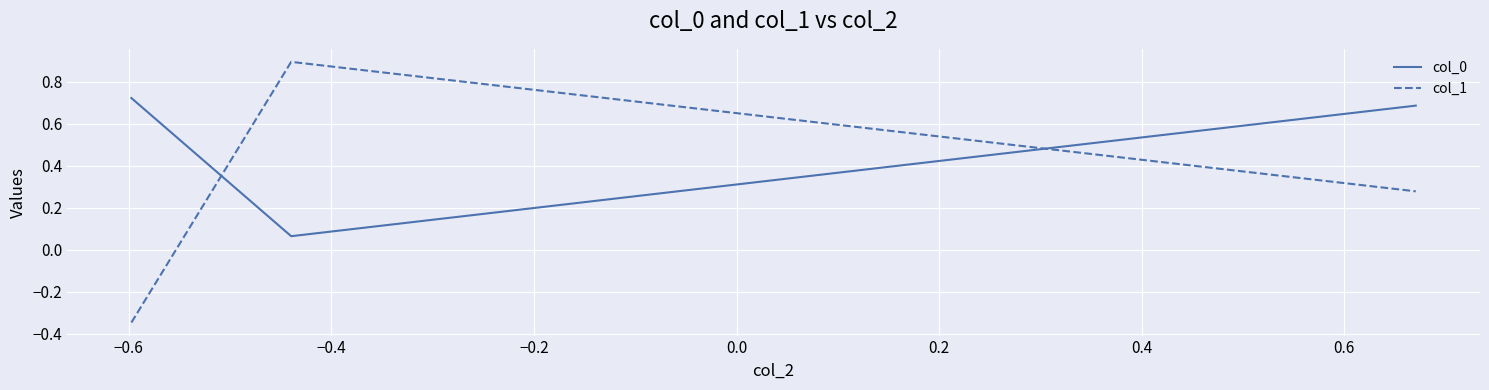

Which series has the widest spread of values?

col_1